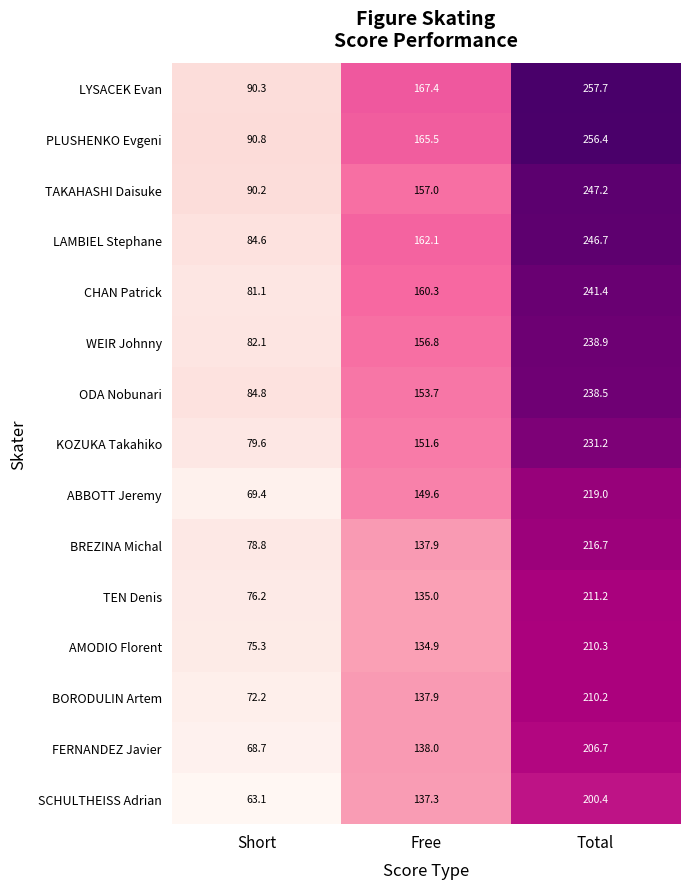

At which category is the sum across all series the highest?

Total